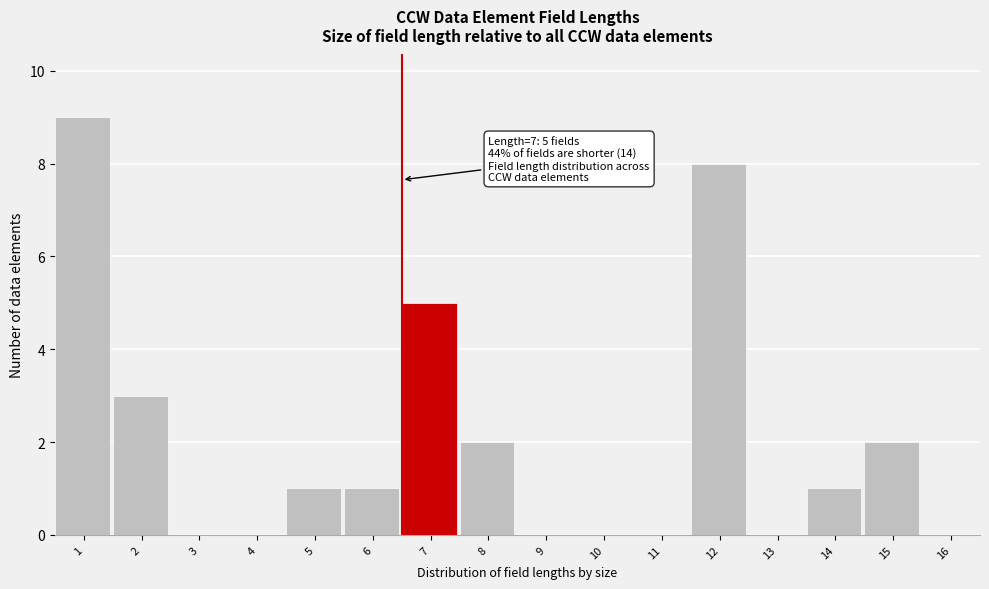

Reading left to right, what are all the values shown in this chart?

1=9	2=3	3=0	4=0	5=1	6=1	7=5	8=2	9=0	10=0	11=0	12=8	13=0	14=1	15=2	16=0